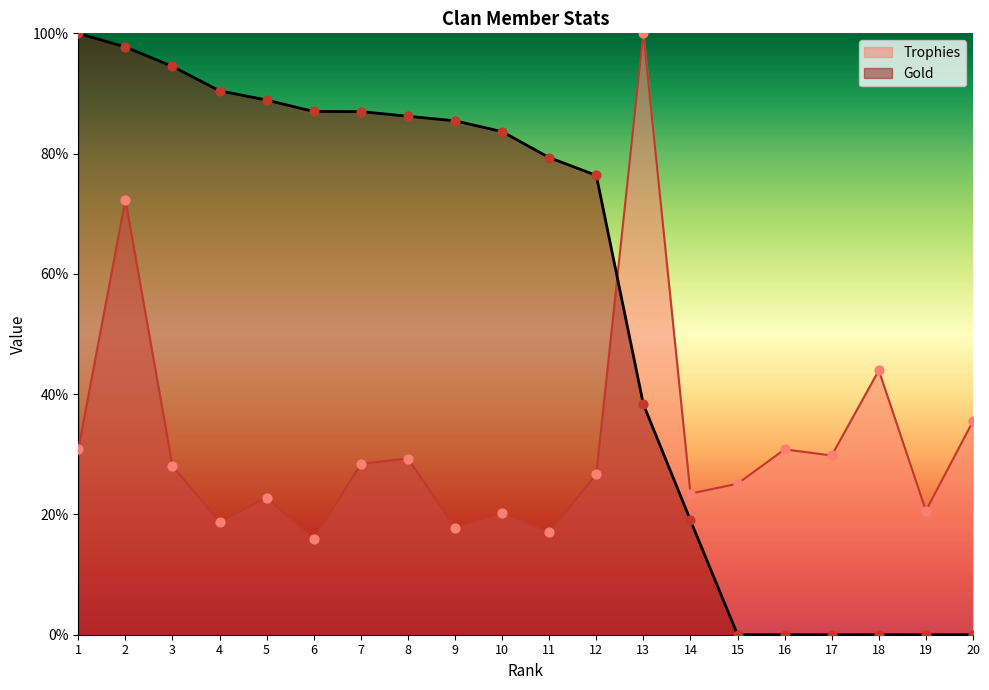

Which series has the largest total across all categories?

Gold